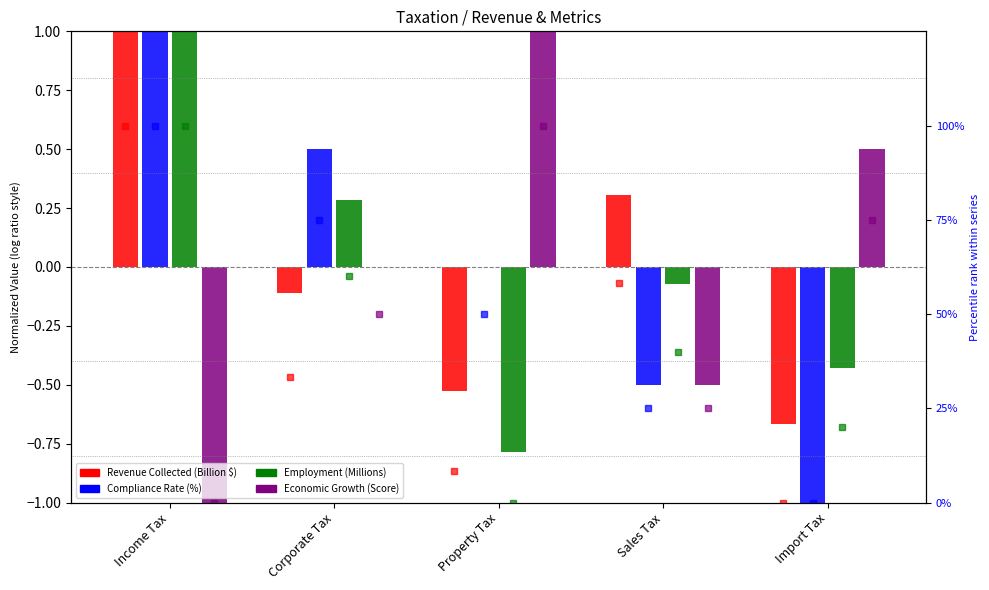

Reading left to right, transcribe all the data shown in this chart.

Revenue Collected (Billion $): 1.0	-0.1	-0.5	0.3	-0.7
Compliance Rate (%): 1.0	0.5	0.0	-0.5	-1.0
Employment (Millions): 100.0	60.0	0.0	40.0	20.0
Economic Growth (Score): -1.0	0.0	1.0	-0.5	0.5